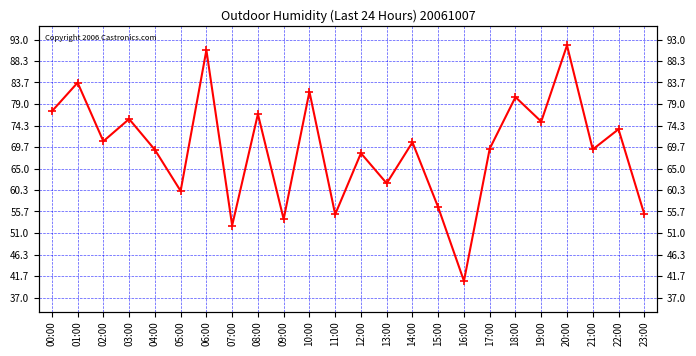

What is the sum of the values at 17:00 and 13:00?

131.1